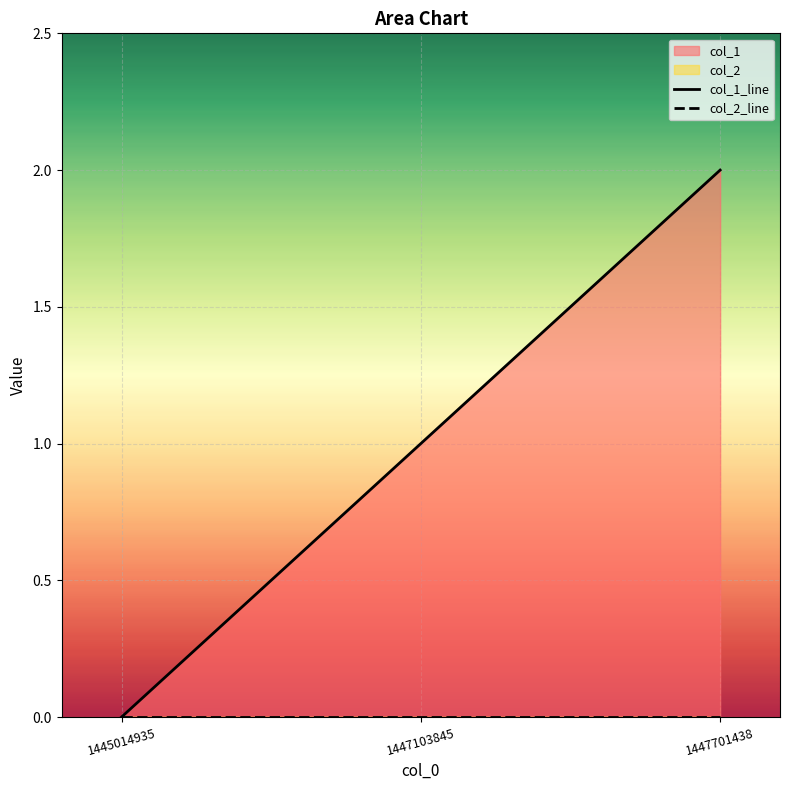

Which category has the lowest value in the col_1_line series?

1445014935